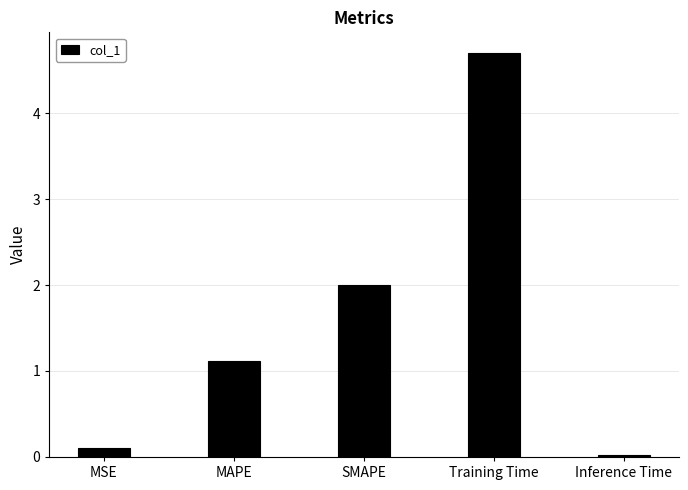

What is the difference between the values at Inference Time and Training Time?

4.7